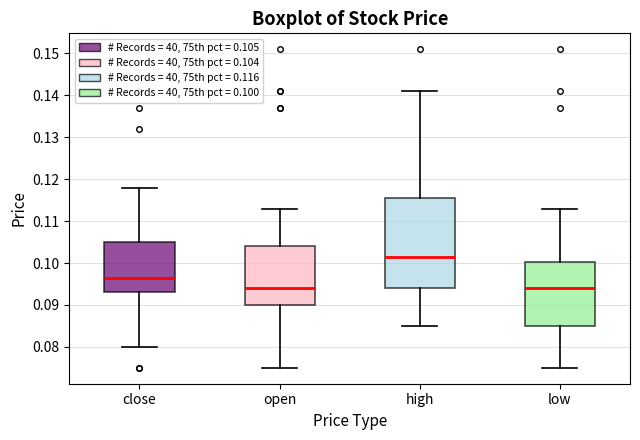

Reading left to right, read every box against the y-axis: the position of its median line, the range the box covers, and the ends of its whiskers. The values are not printed on the chart, so give them approximately, as read against the axis.

close: median 0.097, box 0.093 to 0.105, whiskers 0.080 to 0.118
open: median 0.094, box 0.090 to 0.104, whiskers 0.075 to 0.113
high: median 0.102, box 0.094 to 0.116, whiskers 0.085 to 0.141
low: median 0.094, box 0.085 to 0.100, whiskers 0.075 to 0.113